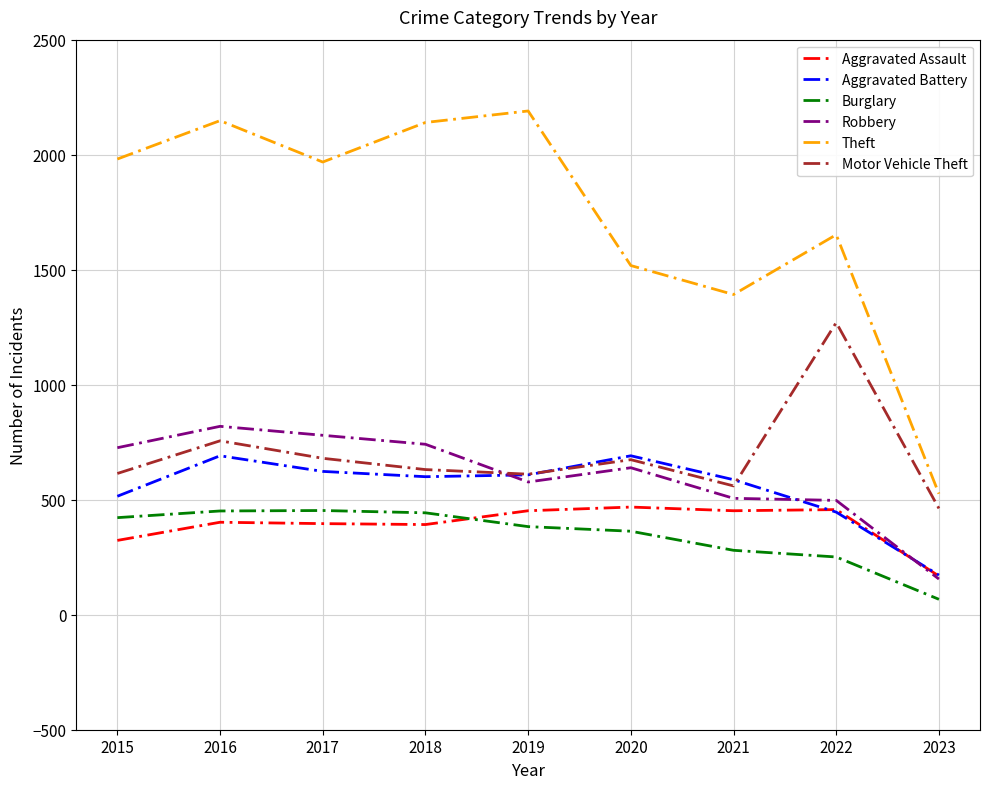

Which series has the largest range (max minus min)?

Theft